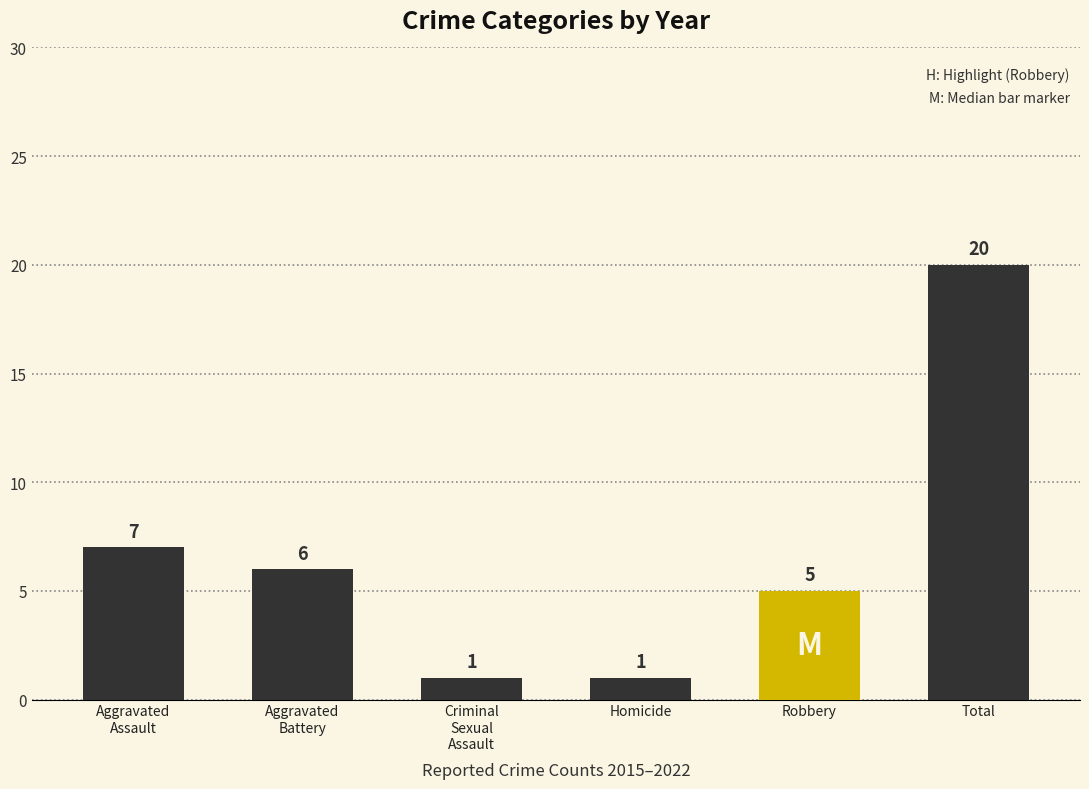

What is the greatest value displayed?

20